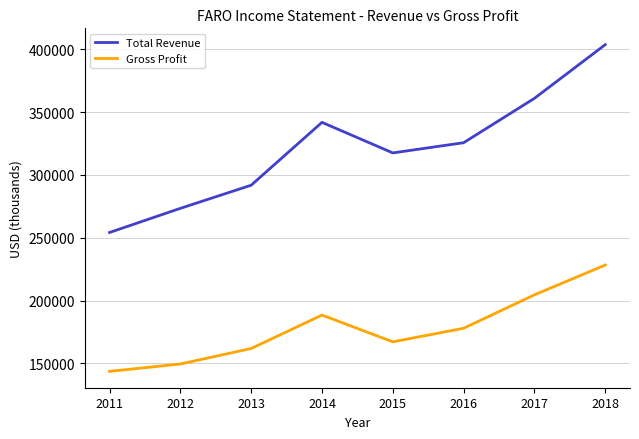

List the series in order of their overall mean, highest first.

Total Revenue, Gross Profit